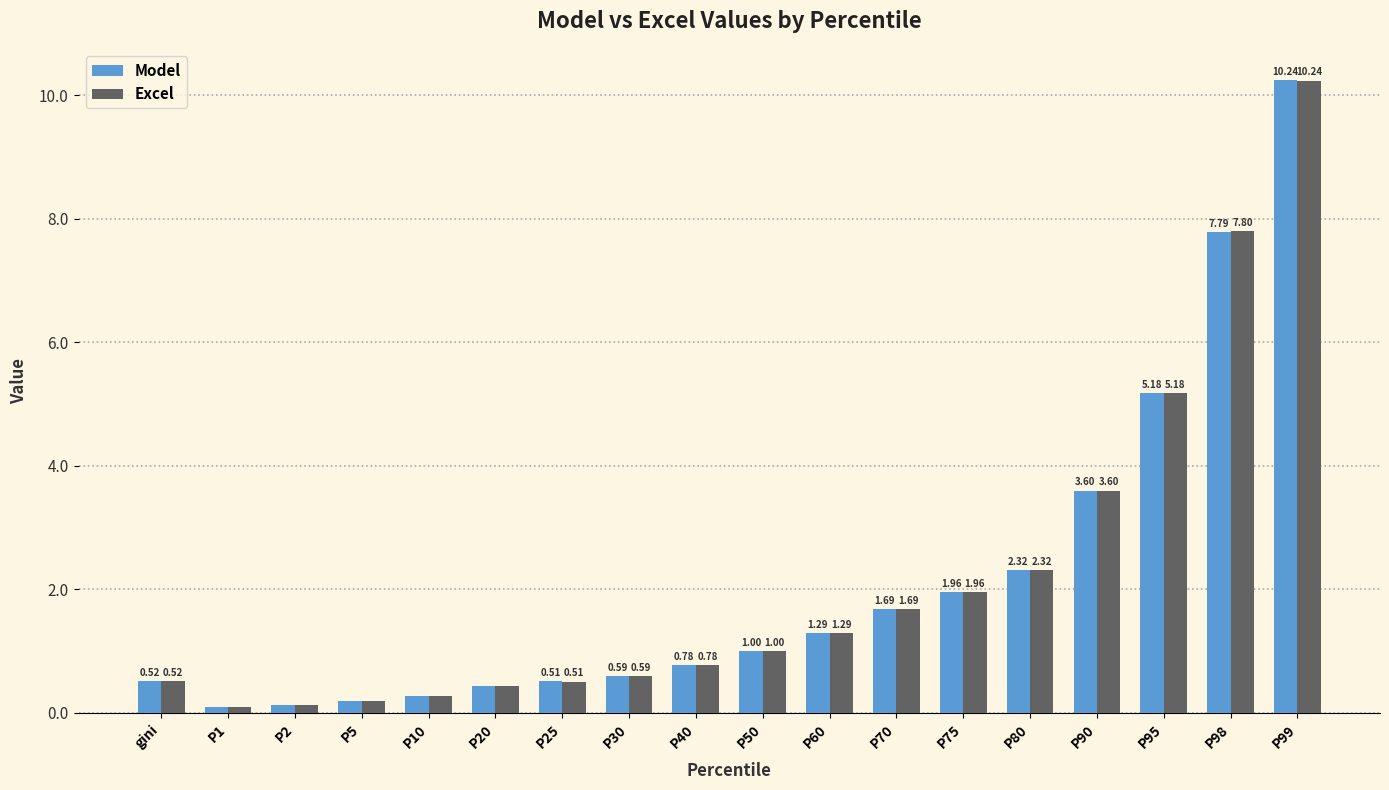

Which category has the lowest value across all series?

P1